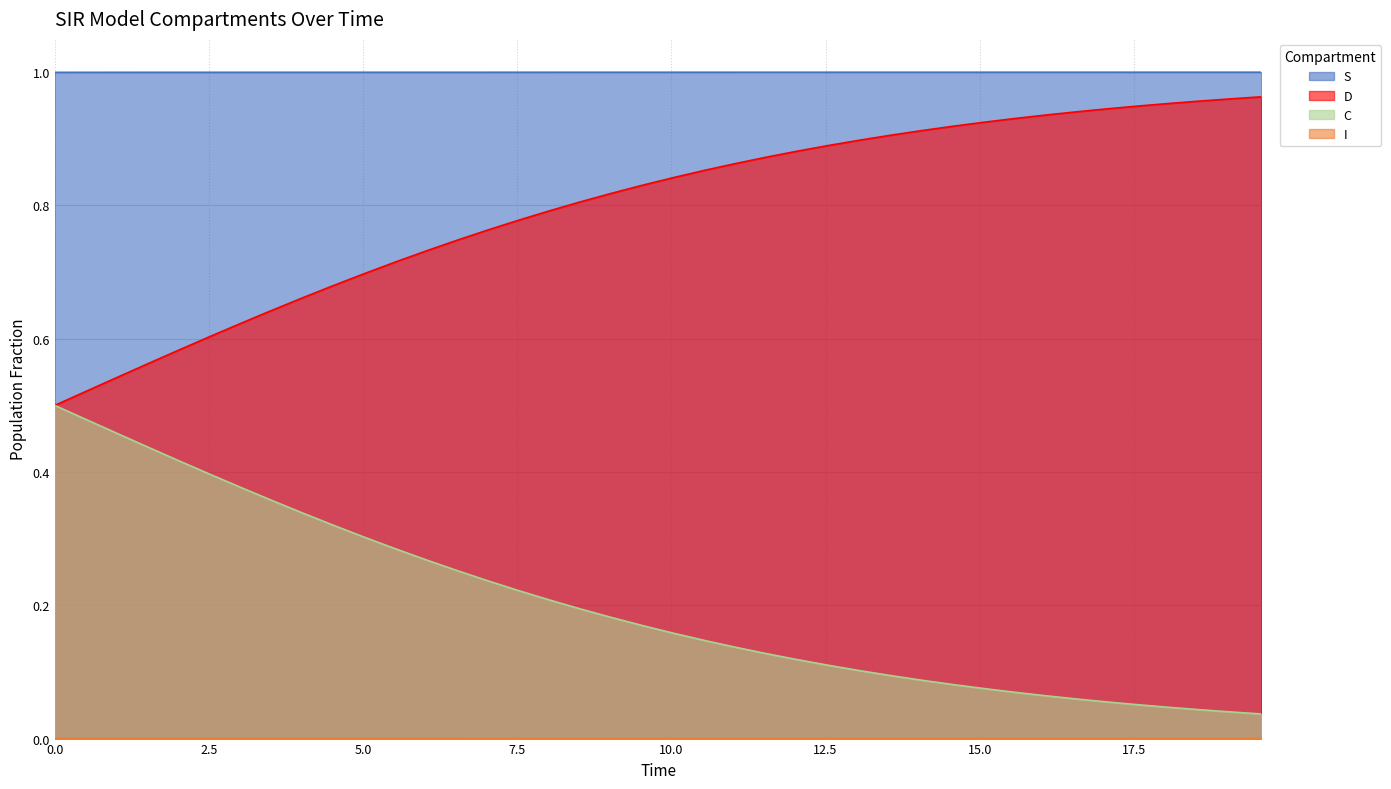

True or false: D and S intersect in this chart.

False